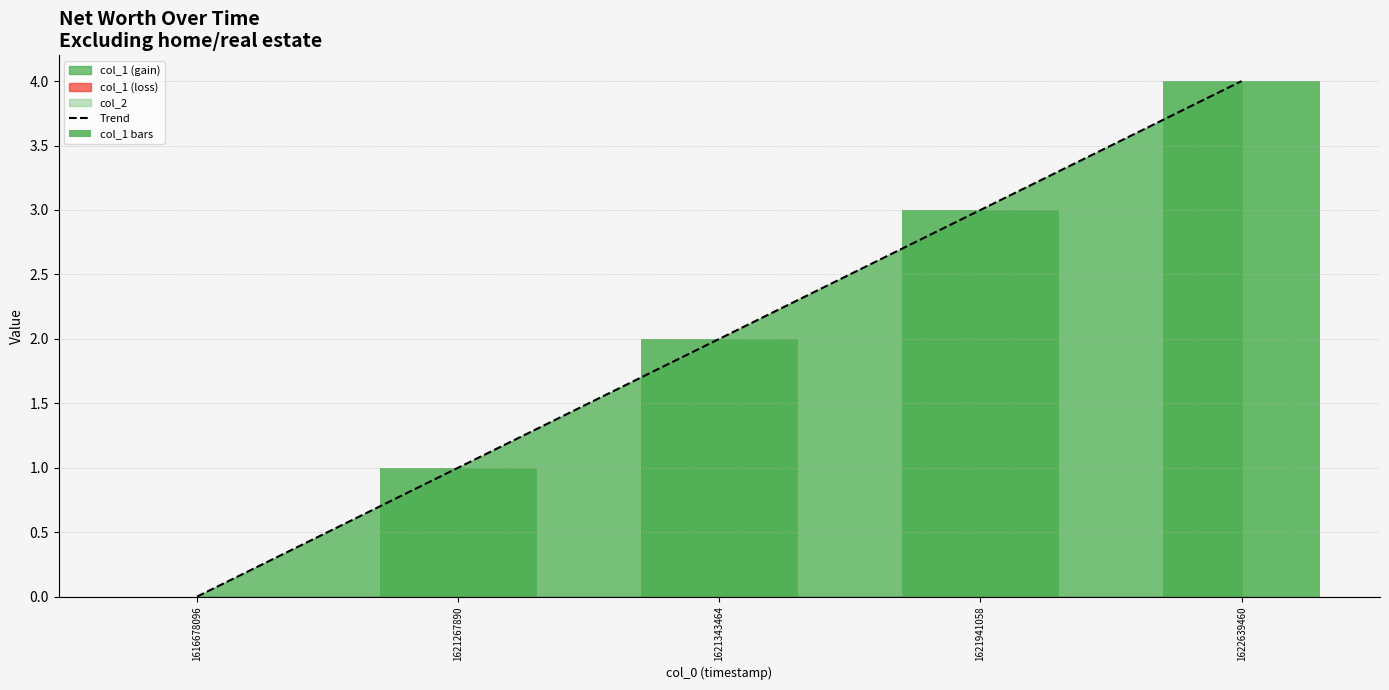

Which has a higher value, 1621343464 or 1622639460?

1622639460